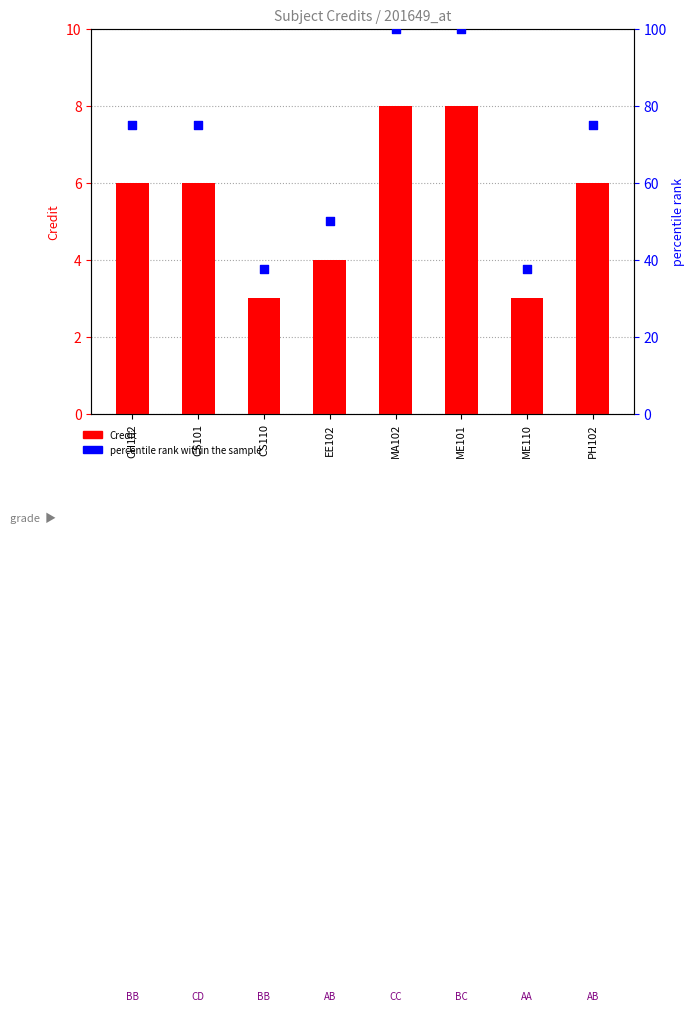

Which series reaches the minimum Y coordinate?

Credit